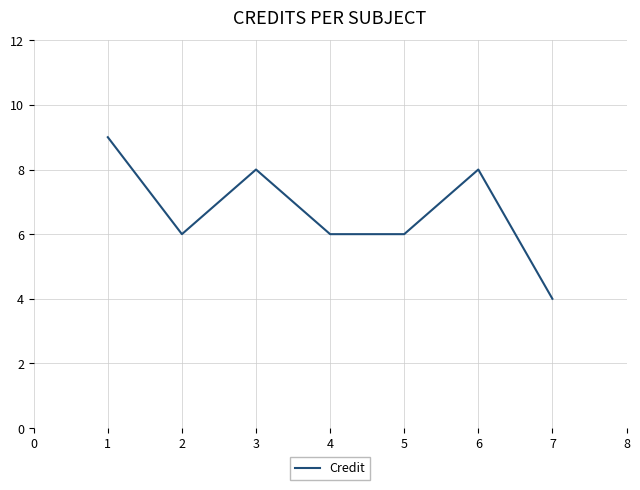

What is the ratio of the value at 1 to the value at 3?

1.1